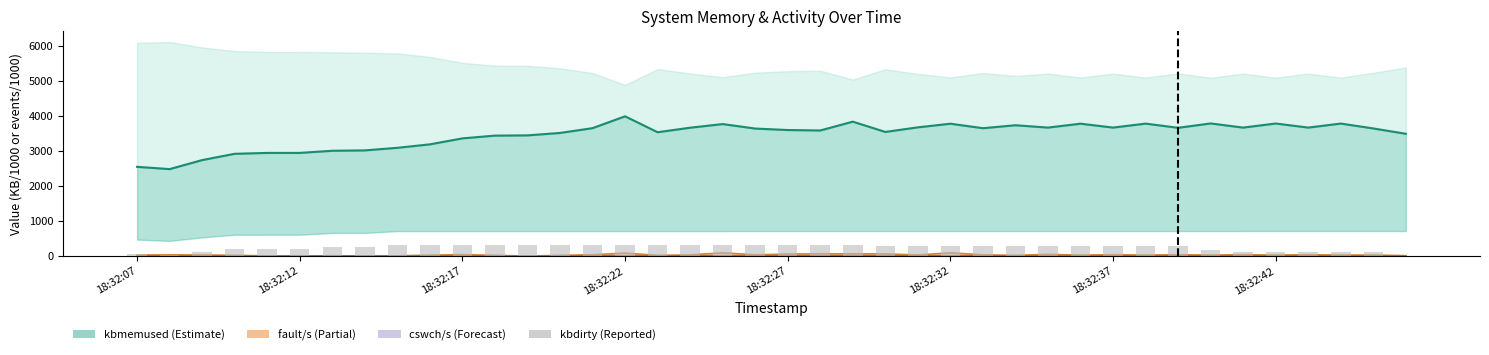

How many bars are there in total?

160